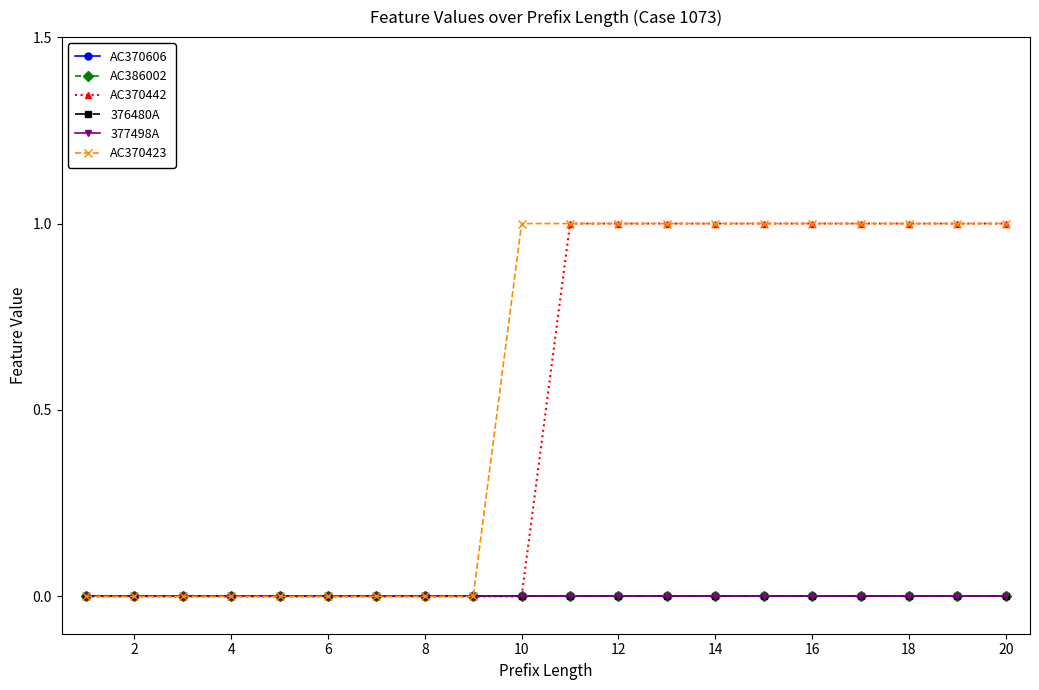

Does the chart have visible grid lines?

No